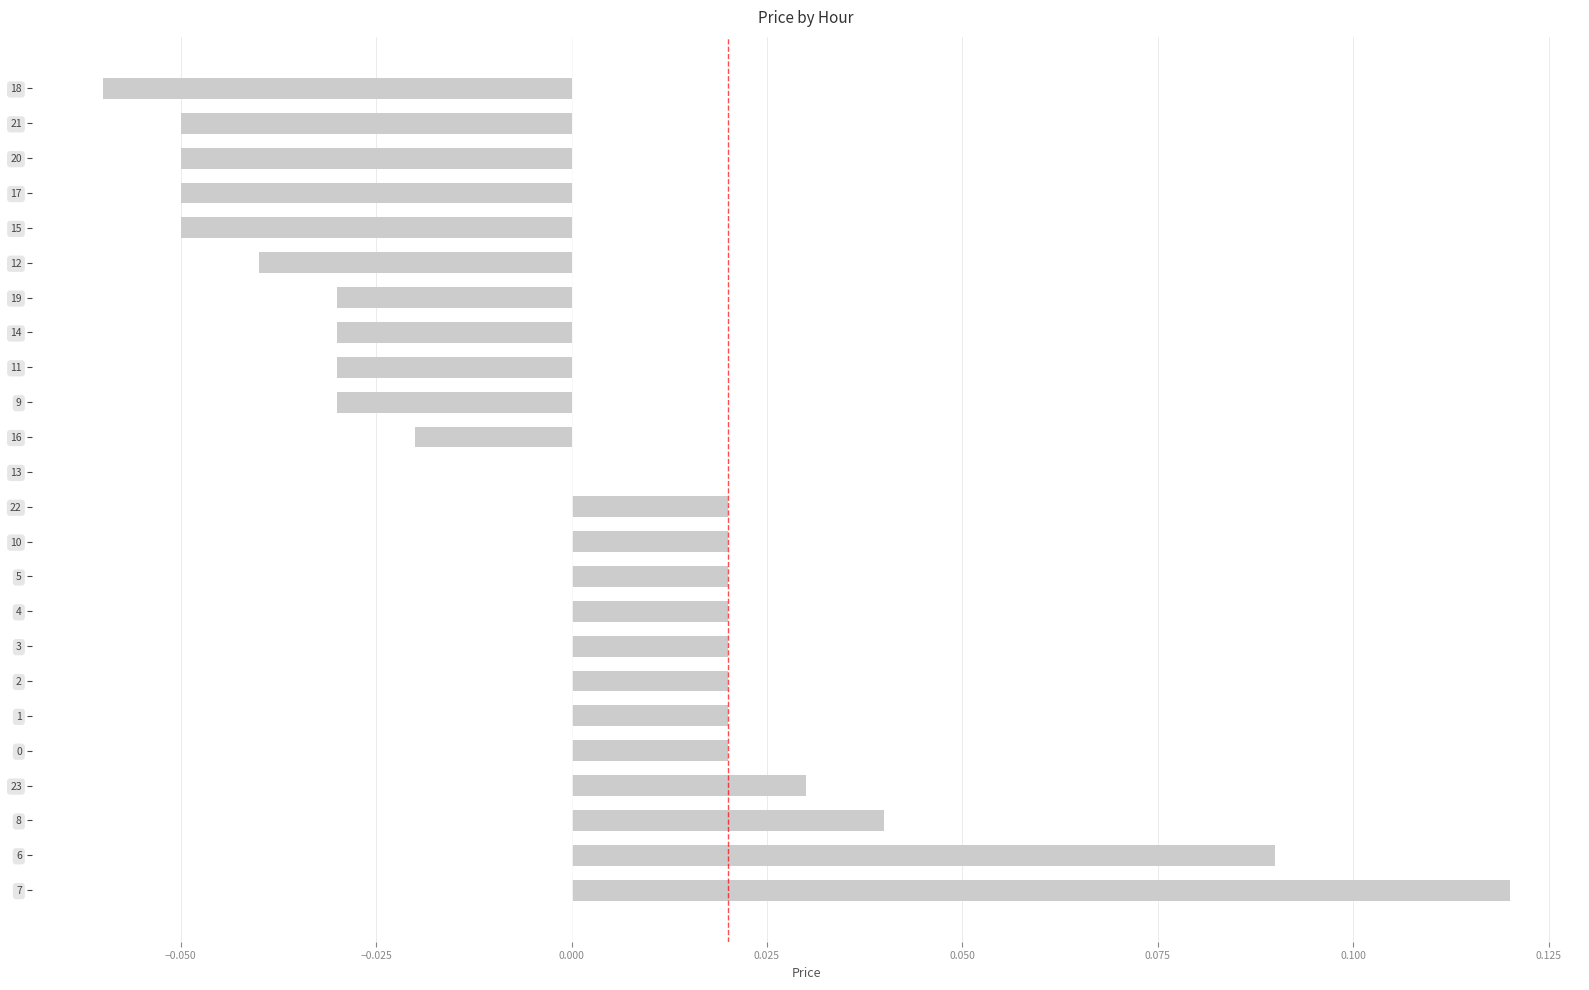

Is it true that the value at 12 is -0.0?

True